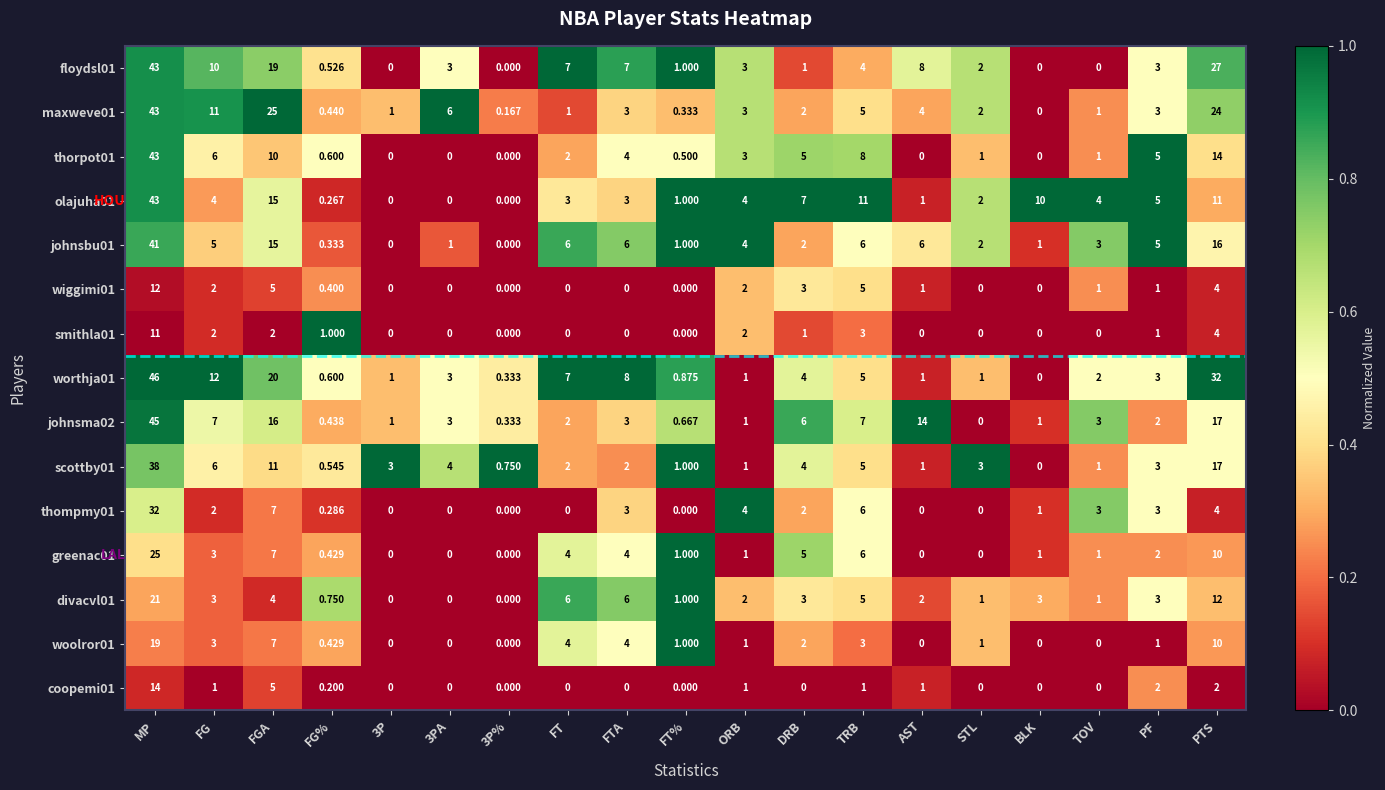

At which category does the chart reach its peak across all series?

MP